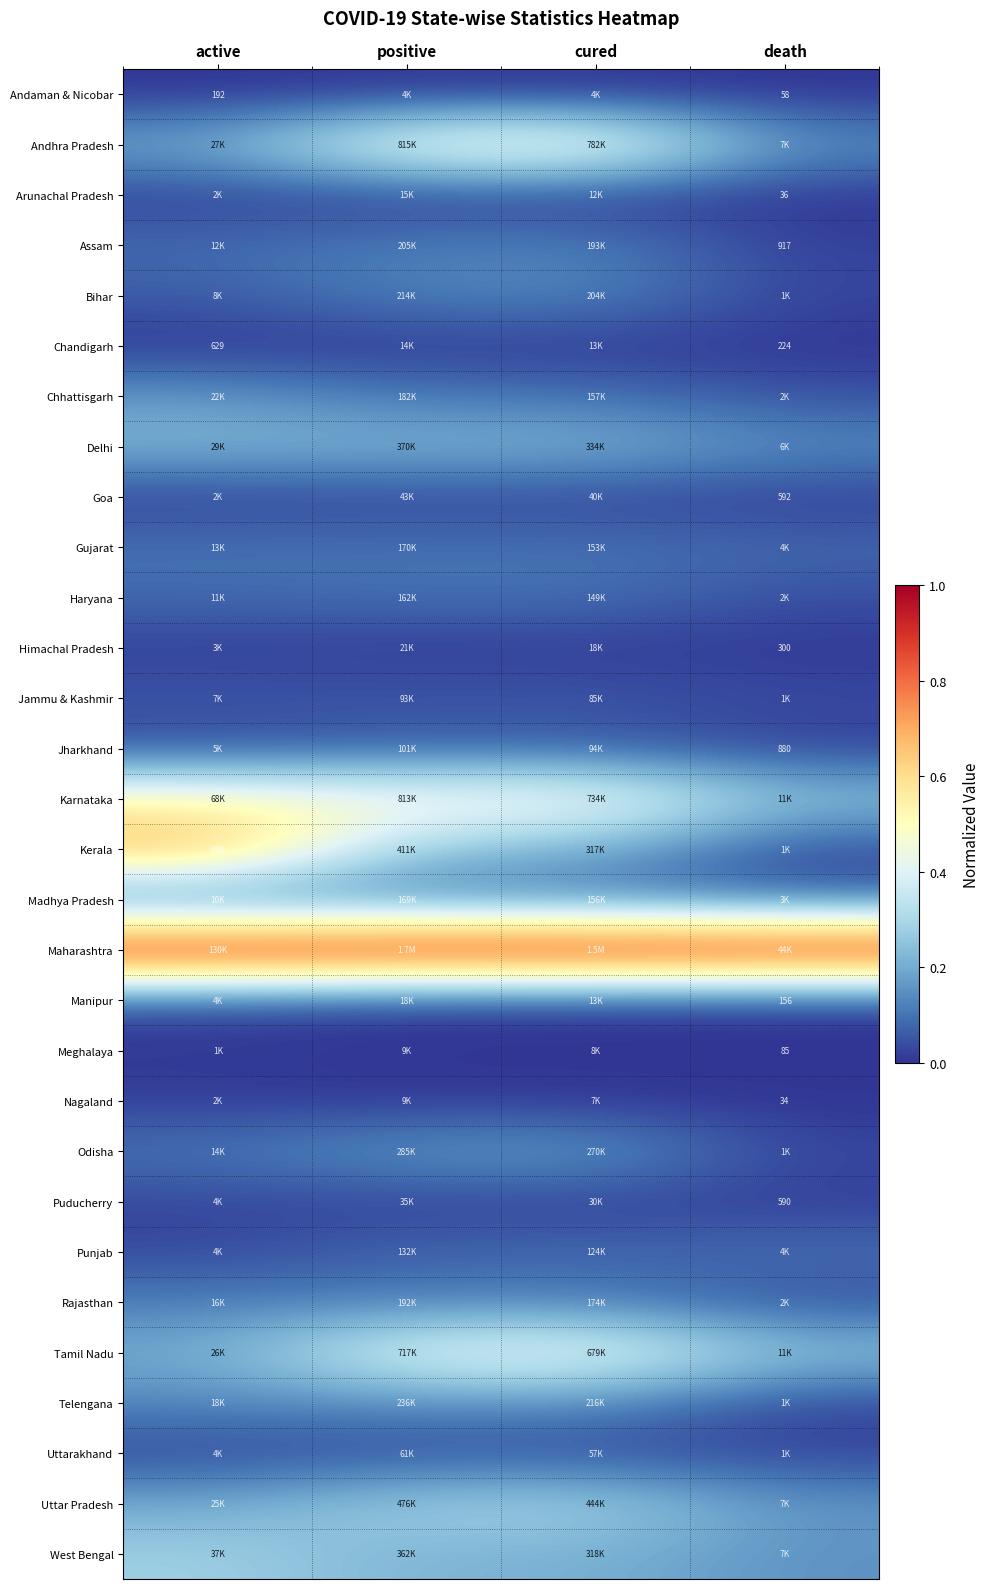

True or false: Andaman & Nicobar has a value of -0.0 at cured.

False